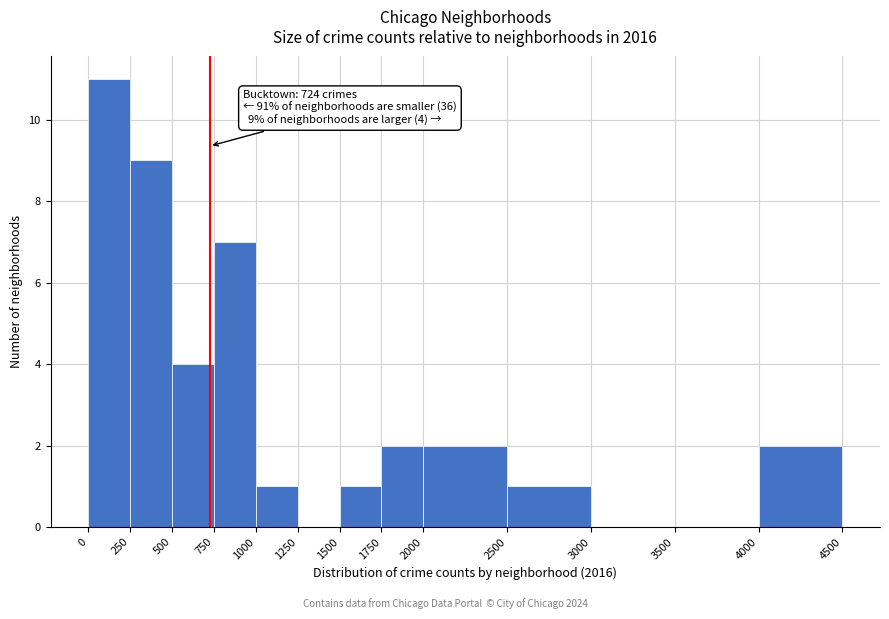

Over which range of the x-axis is the bar tallest?

0 to 250